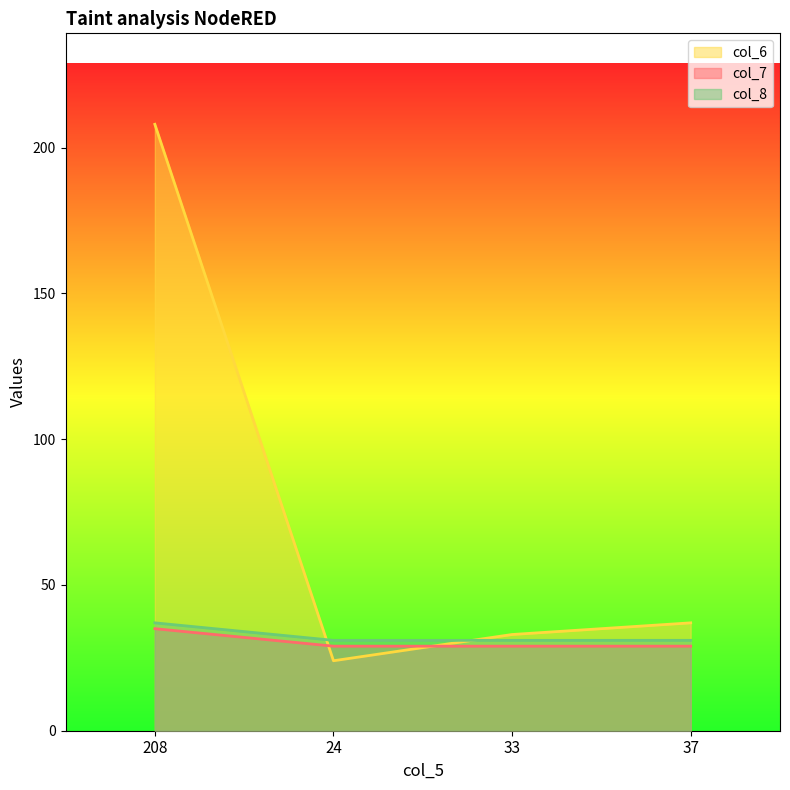

What is the approximate value of col_7 at 33?

29